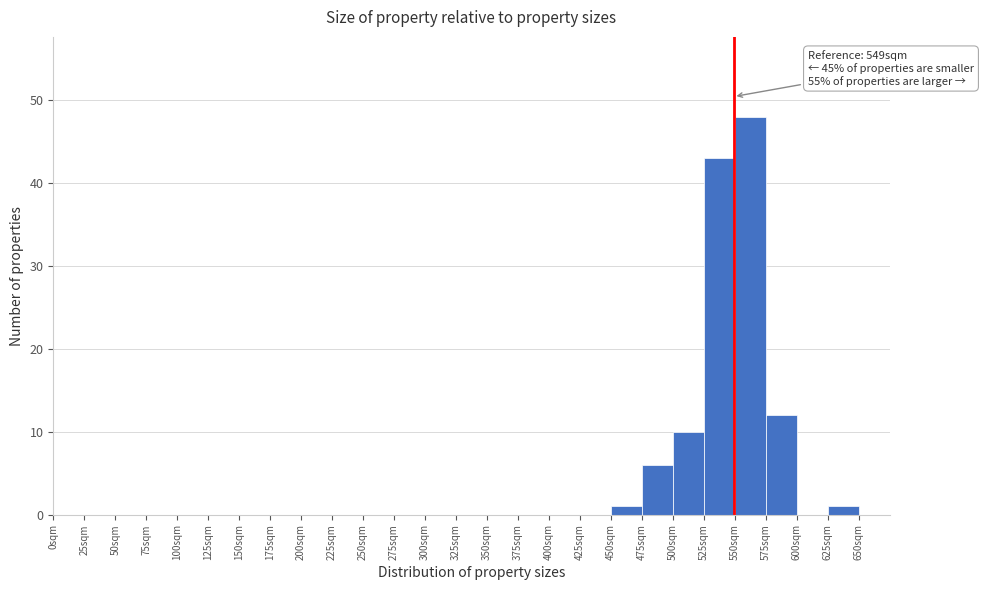

Over which range of the x-axis is the bar tallest?

550 to 575